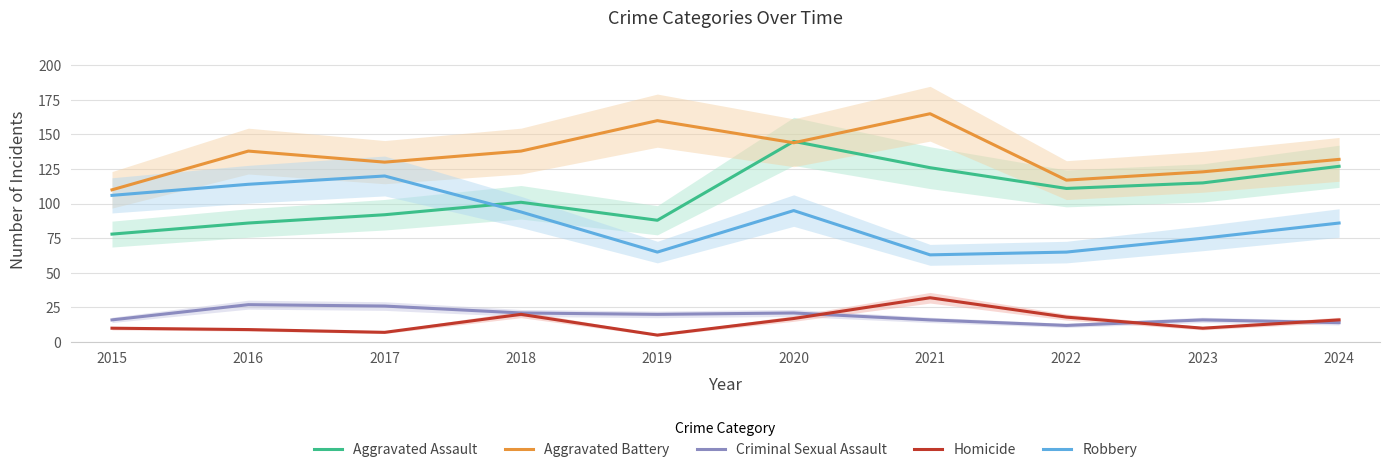

How many lines are shown in the chart?

5